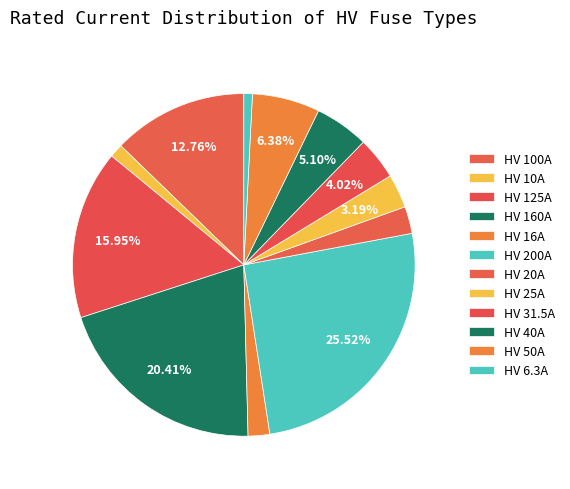

How many segments does this pie chart have?

12